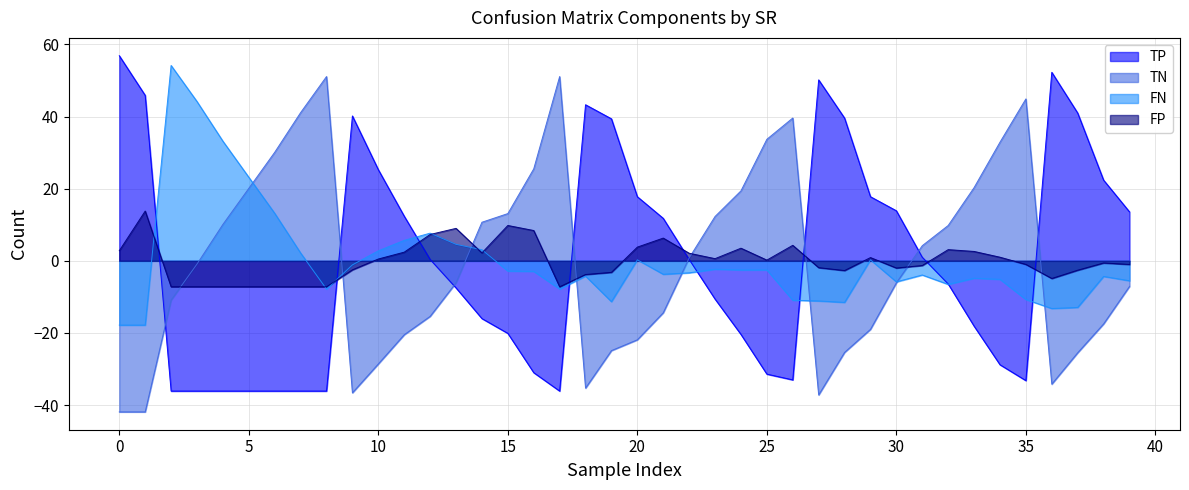

What value does the FN series have at 2?

-7.8